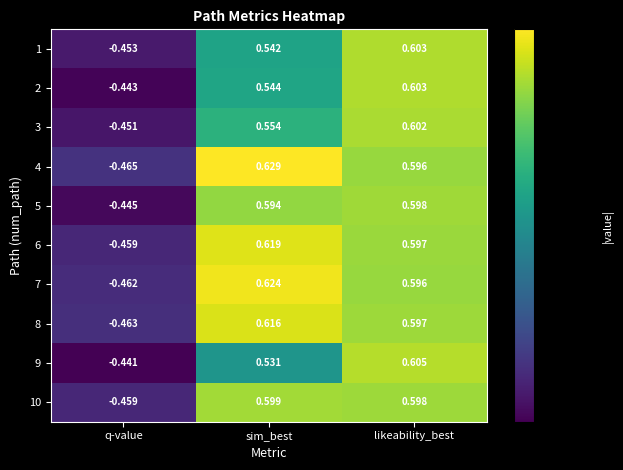

List the labels in order of 3 value, smallest first.

q-value, sim_best, likeability_best